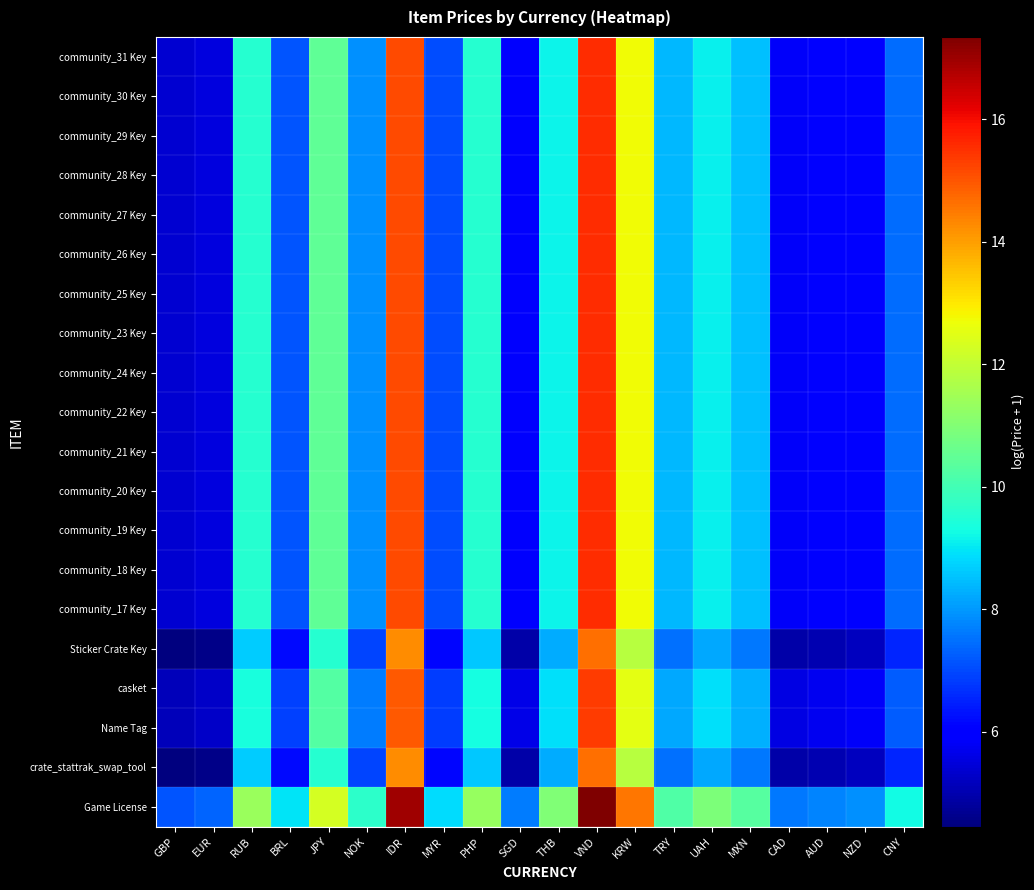

What is the smallest value displayed?

4.5